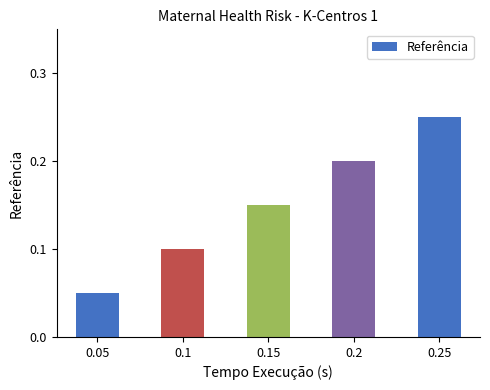

What is the sum of all values?

0.8